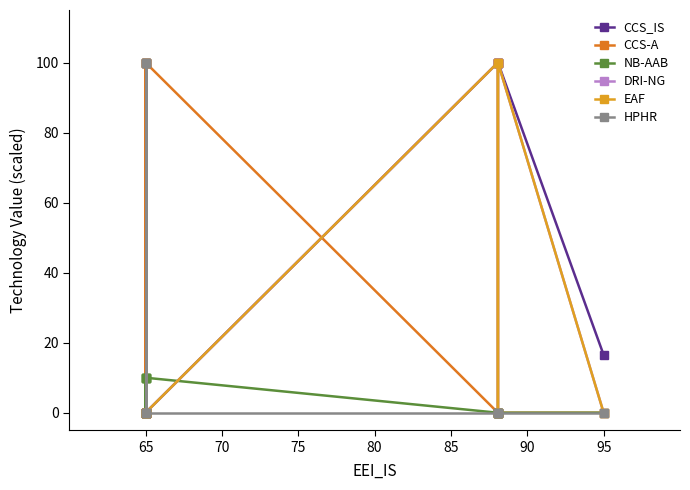

Reading left to right, what are all the values shown in this chart?

CCS_IS: 0.0	0.0	0.0	0.0	0.0	0.0	0.0	0.0	0.0	0.0	100.0	100.0	100.0	100.0	16.5
CCS-A: 0.0	0.0	0.0	100.0	100.0	100.0	0.0	0.0	100.0	100.0	0.0	0.0	0.0	0.0	0.0
NB-AAB: 0.0	0.0	0.0	10.0	10.0	10.0	0.0	0.0	10.0	10.0	0.0	0.0	0.0	0.0	0.0
DRI-NG: 0.0	0.0	0.0	0.0	0.0	0.0	0.0	0.0	0.0	0.0	100.0	100.0	0.0	100.0	0.0
EAF: 0.0	0.0	0.0	0.0	0.0	0.0	0.0	0.0	0.0	0.0	100.0	100.0	0.0	100.0	0.0
HPHR: 100.0	100.0	100.0	0.0	0.0	0.0	100.0	100.0	0.0	0.0	0.0	0.0	0.0	0.0	0.0